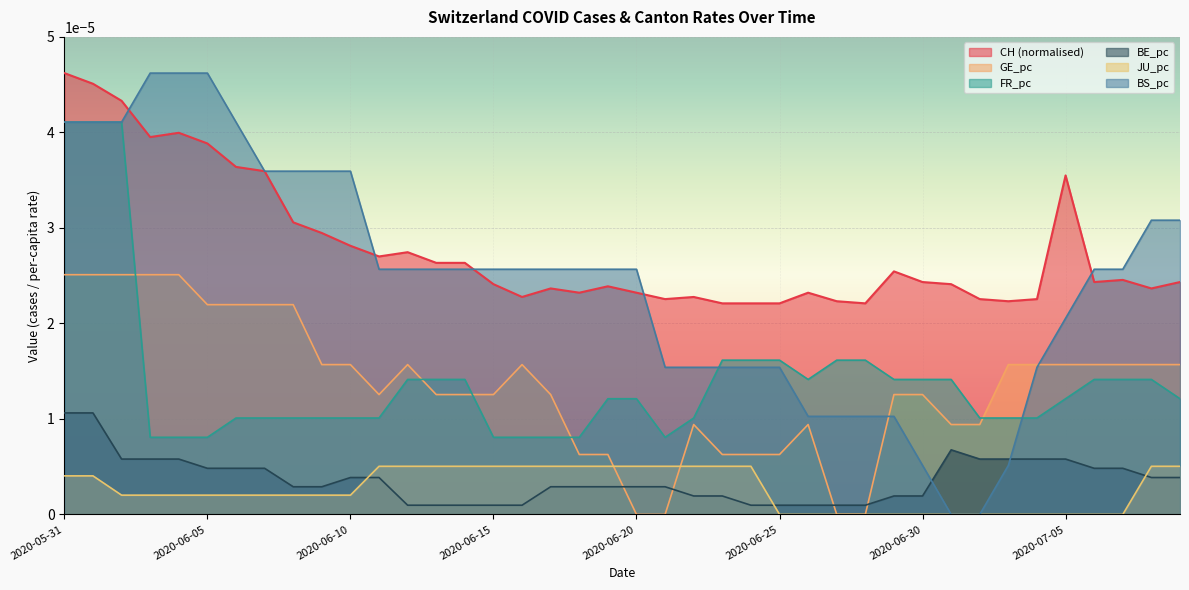

The GE_pc series shows 0.0 at 2020-06-13. True or false?

False